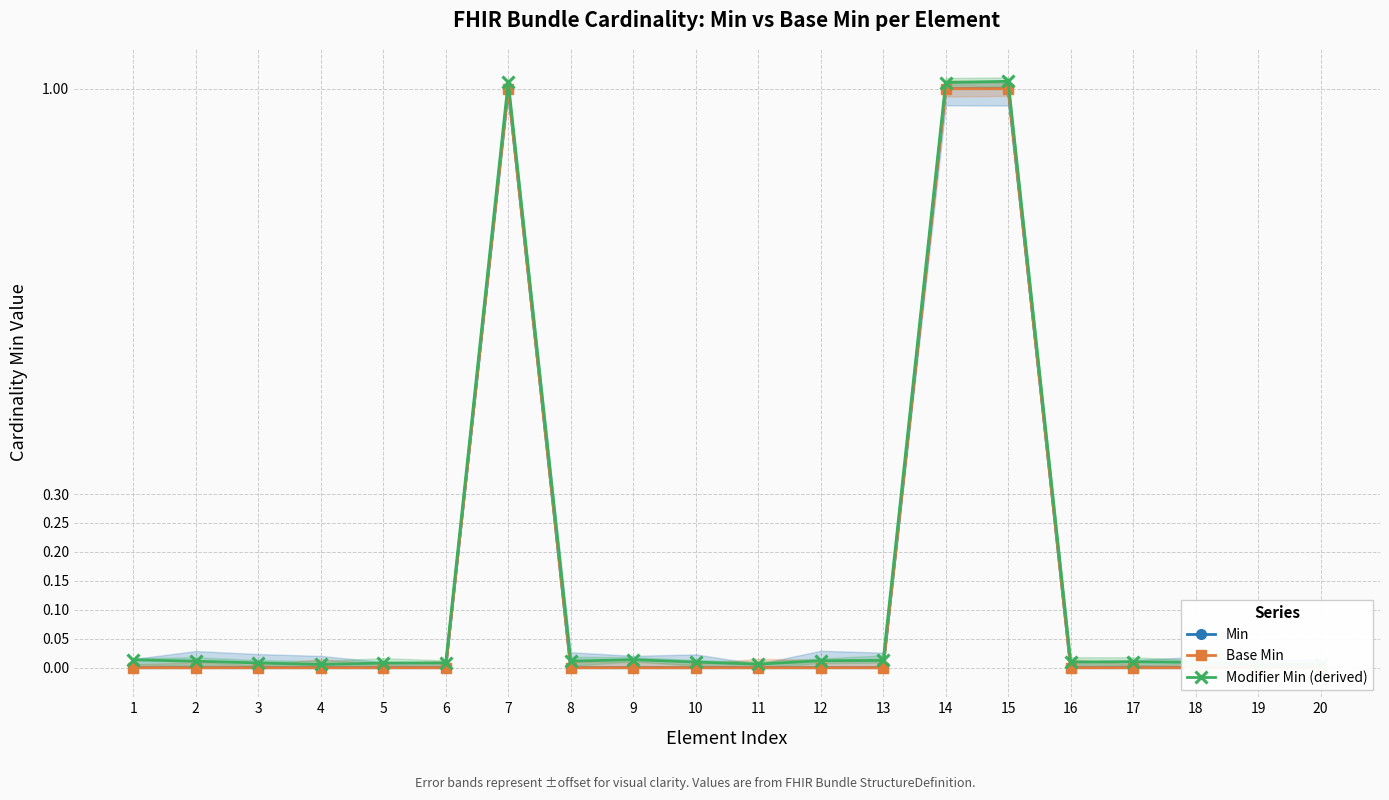

Which series changed the most between 11 and 18?

Modifier Min (derived)